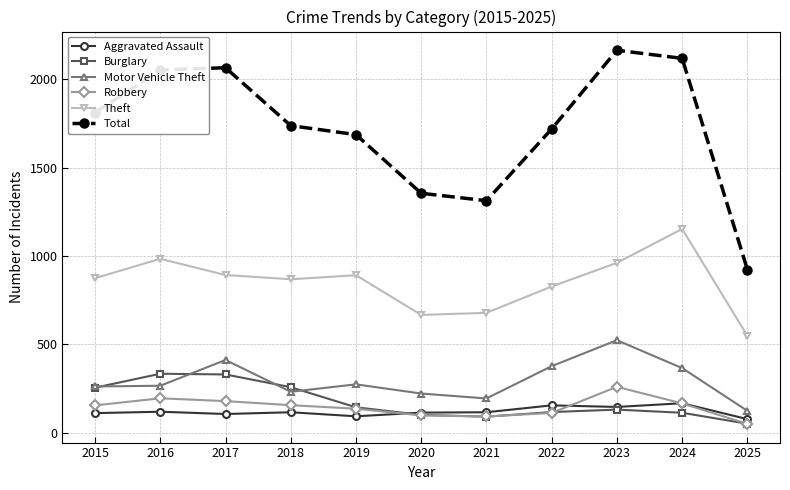

At which label does Burglary reach its minimum?

2025